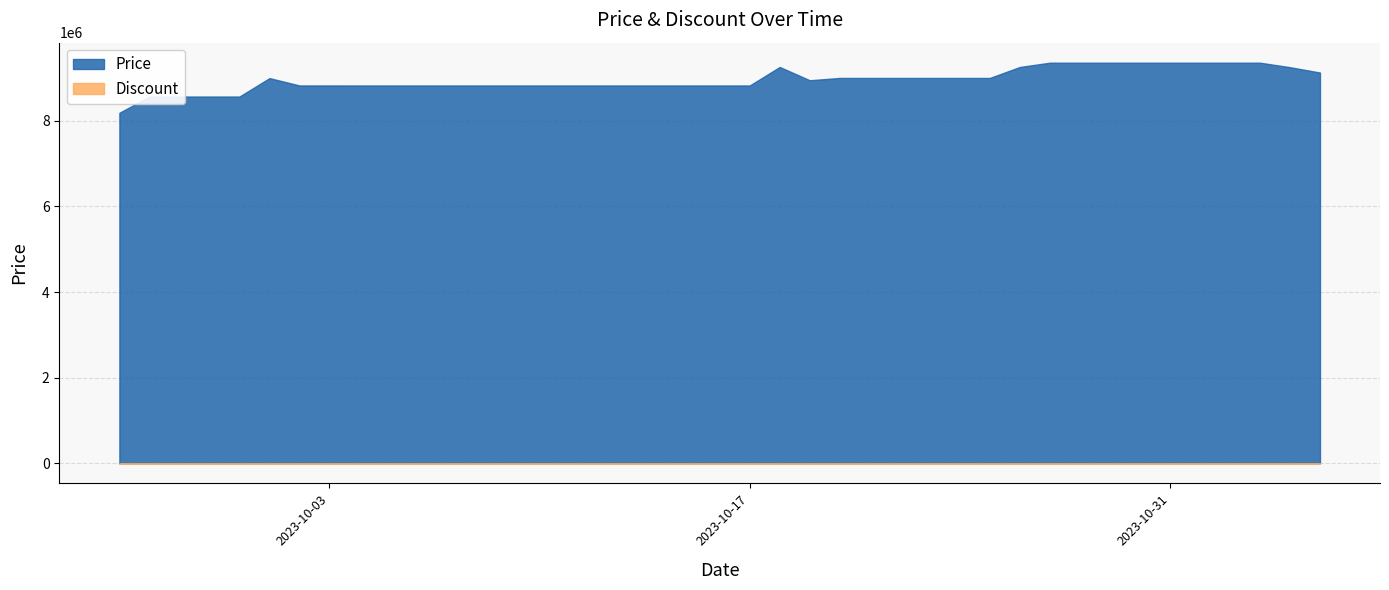

What is the difference between the highest and lowest values at 2023-10-16?

8823000